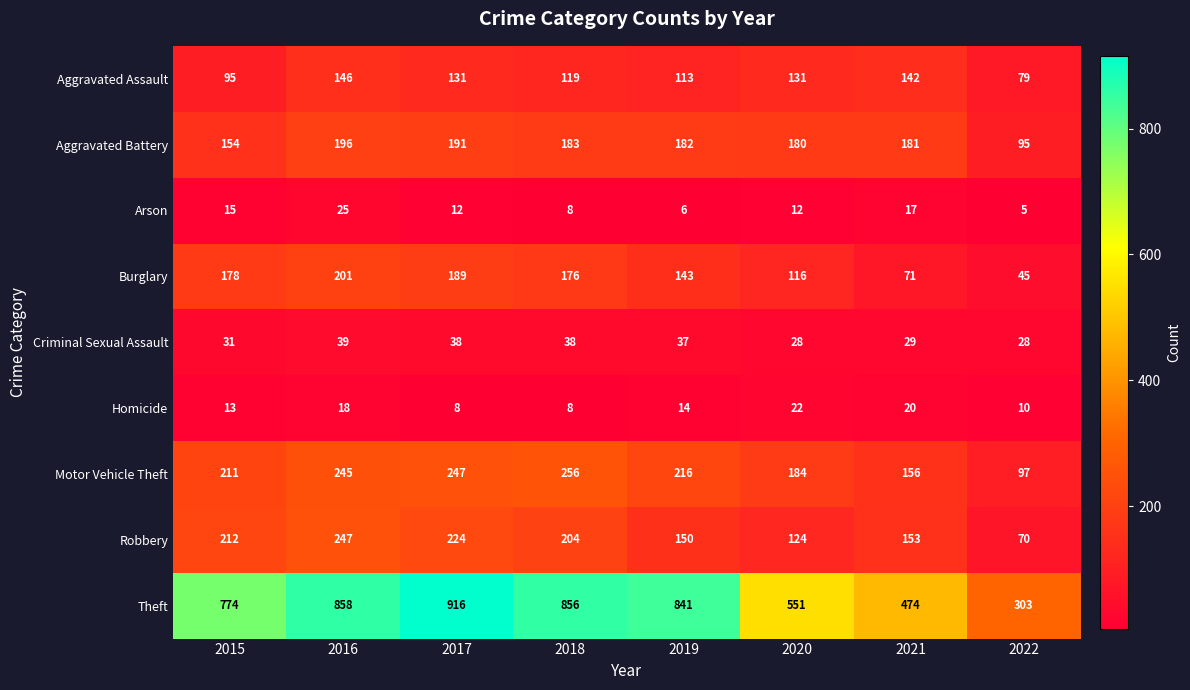

At which label does Robbery first exceed 204?

2015